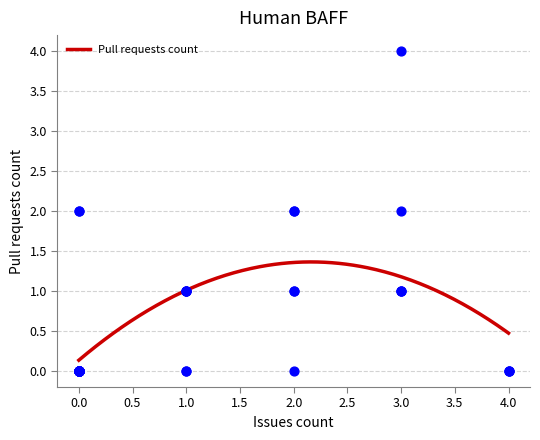

What is the ratio of the value at 0 to the value at 2?

2.0